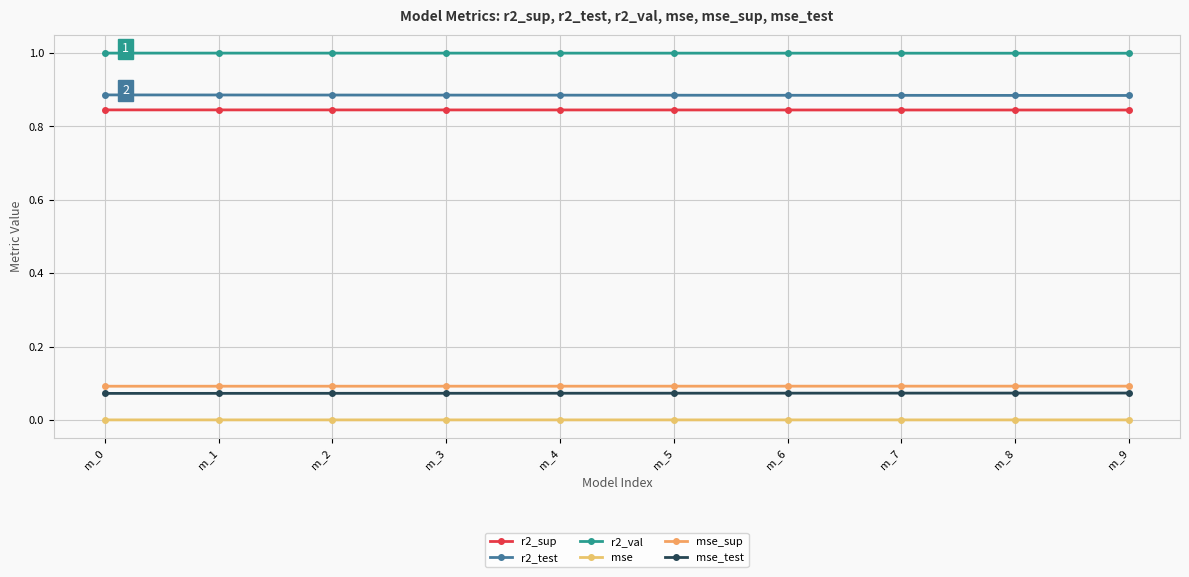

Is this an area chart (filled region under the line)?

No